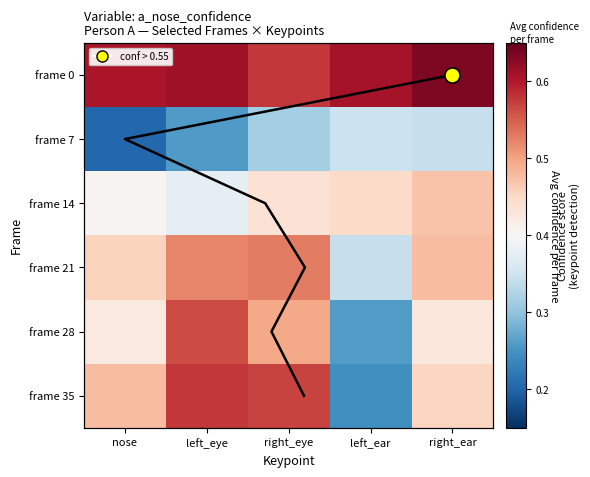

Reading right to left, transcribe all the data shown in this chart.

frame 0: right_ear=0.6	left_ear=0.6	right_eye=0.6	left_eye=0.6	nose=0.6
frame 7: right_ear=0.3	left_ear=0.3	right_eye=0.3	left_eye=0.3	nose=0.2
frame 14: right_ear=0.5	left_ear=0.4	right_eye=0.4	left_eye=0.4	nose=0.4
frame 21: right_ear=0.5	left_ear=0.3	right_eye=0.5	left_eye=0.5	nose=0.5
frame 28: right_ear=0.4	left_ear=0.3	right_eye=0.5	left_eye=0.6	nose=0.4
frame 35: right_ear=0.5	left_ear=0.2	right_eye=0.6	left_eye=0.6	nose=0.5